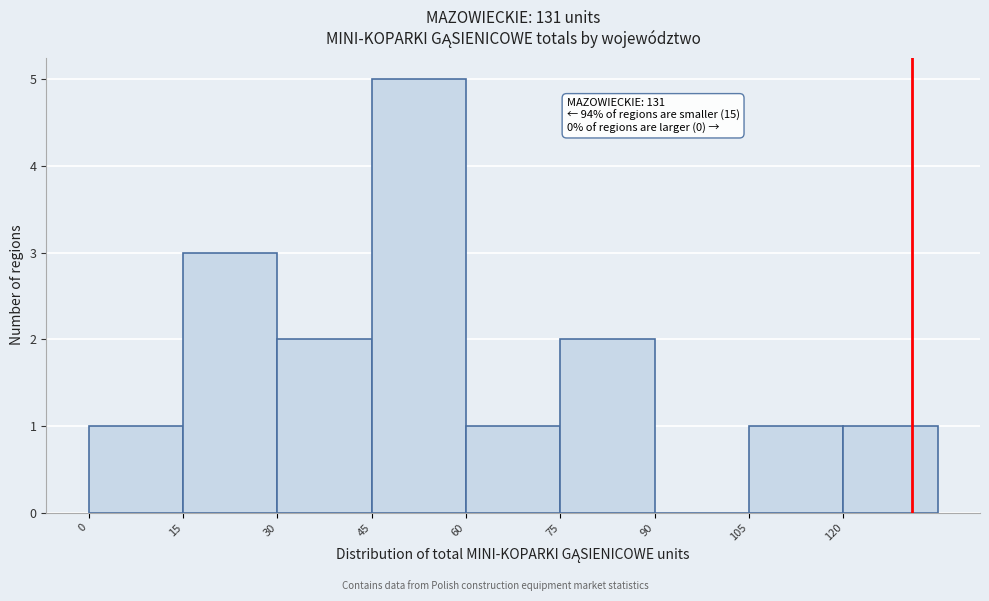

Which range on the x-axis has the tallest bar?

45 to 60